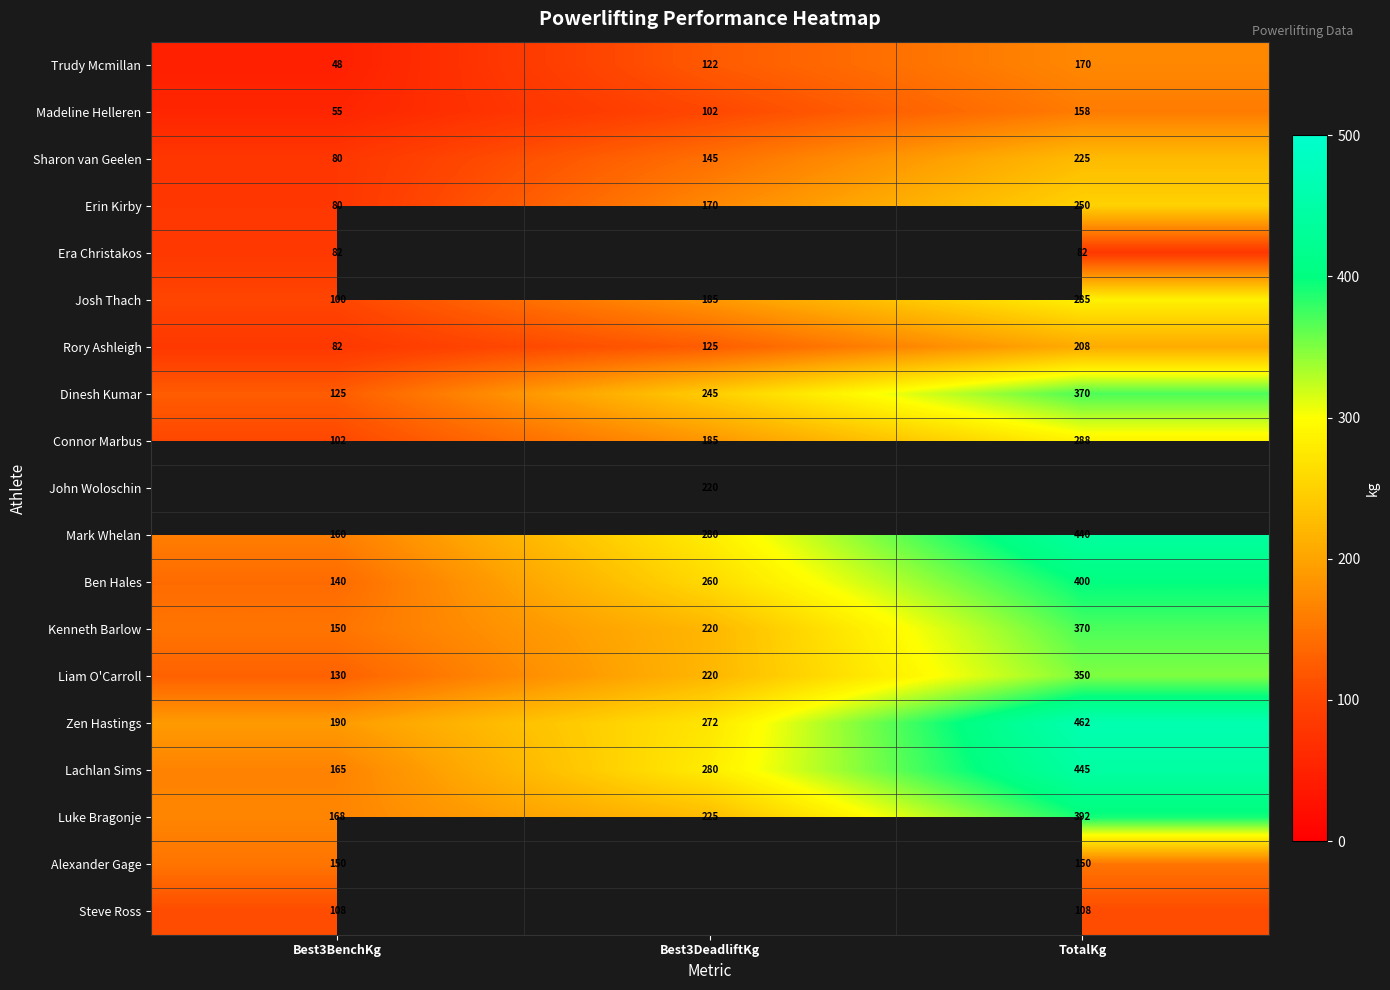

At how many categories does at least one series exceed 399?

1